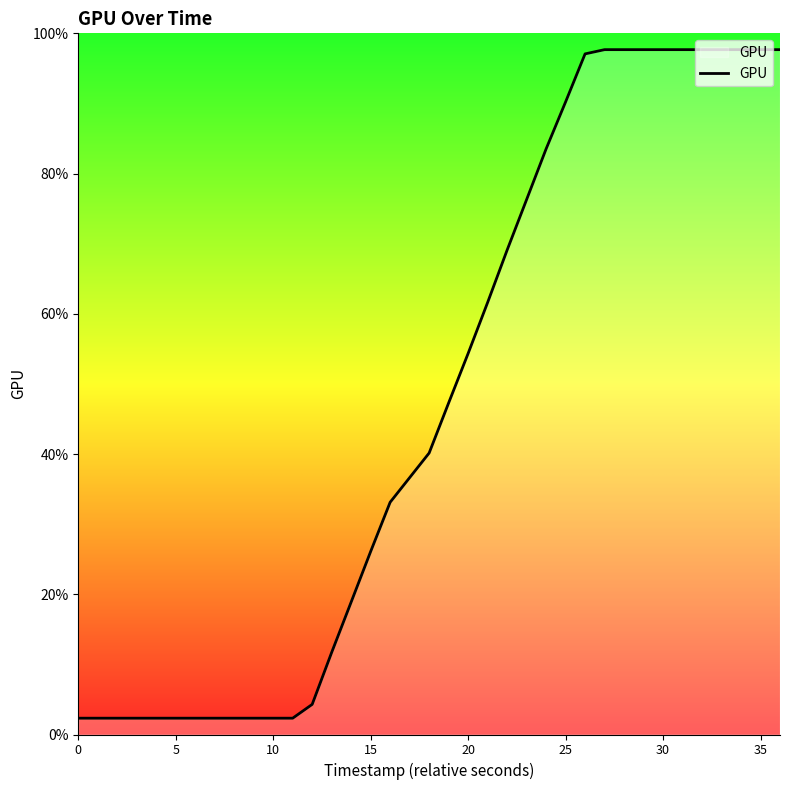

Does the chart display data point markers on the line(s)?

No